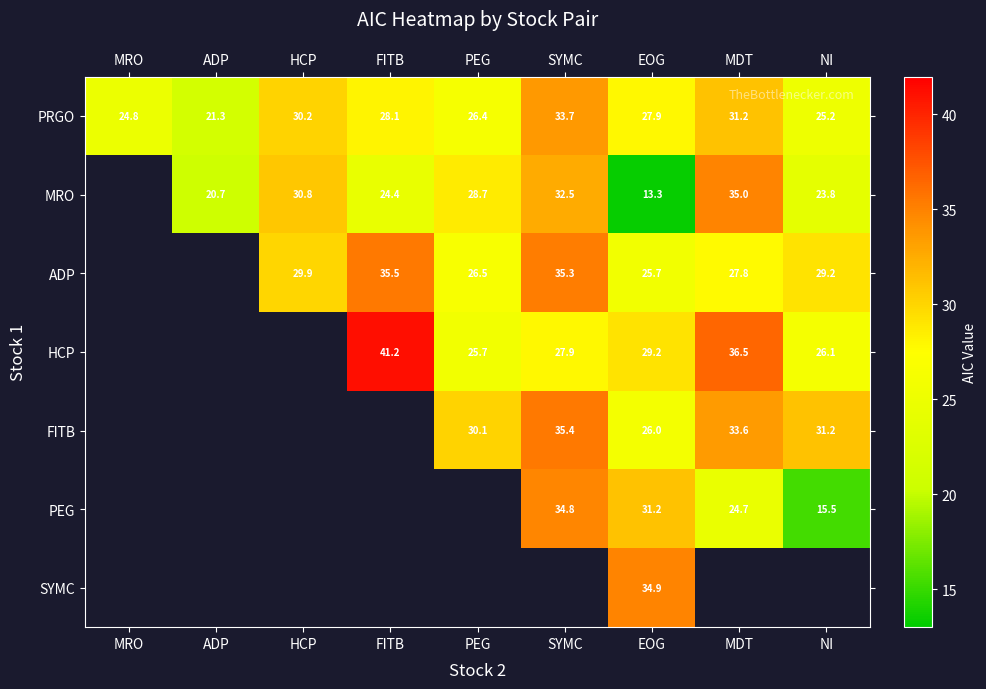

The value of ADP at SYMC is 13.3. True or false?

False